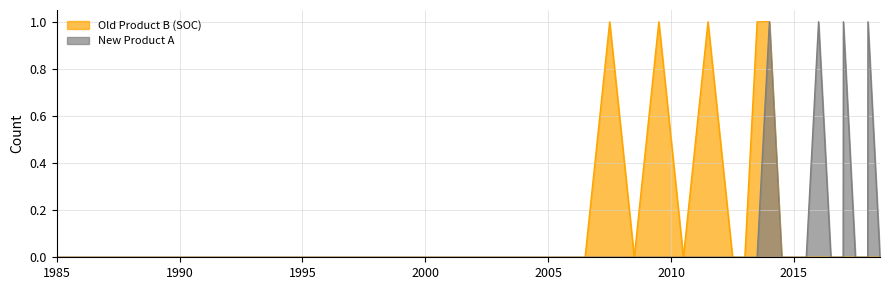

Reading left to right, list all the values displayed in this chart.

Old Product B (SOC): 1985=0	2000.5=0	2001.5=0	2002.5=0	2003.5=0	2004.5=0	2005.5=0	2006.5=0	2007.5=1	2008.5=0	2009.5=1	2010.5=0	2011.5=1	2012.5=0	2013=0	2013.5=1	2014=1	2014.5=0	2015=0	2015.5=0	2016=0	2016.5=0	2017=0	2017.01=0	2017.5=0	2018=0	2018.01=0	2018.5=0
New Product A: 1985=0	2000.5=0	2001.5=0	2002.5=0	2003.5=0	2004.5=0	2005.5=0	2006.5=0	2007.5=0	2008.5=0	2009.5=0	2010.5=0	2011.5=0	2012.5=0	2013=0	2013.5=0	2014=1	2014.5=0	2015=0	2015.5=0	2016=1	2016.5=0	2017=0	2017.01=1	2017.5=0	2018=0	2018.01=1	2018.5=0